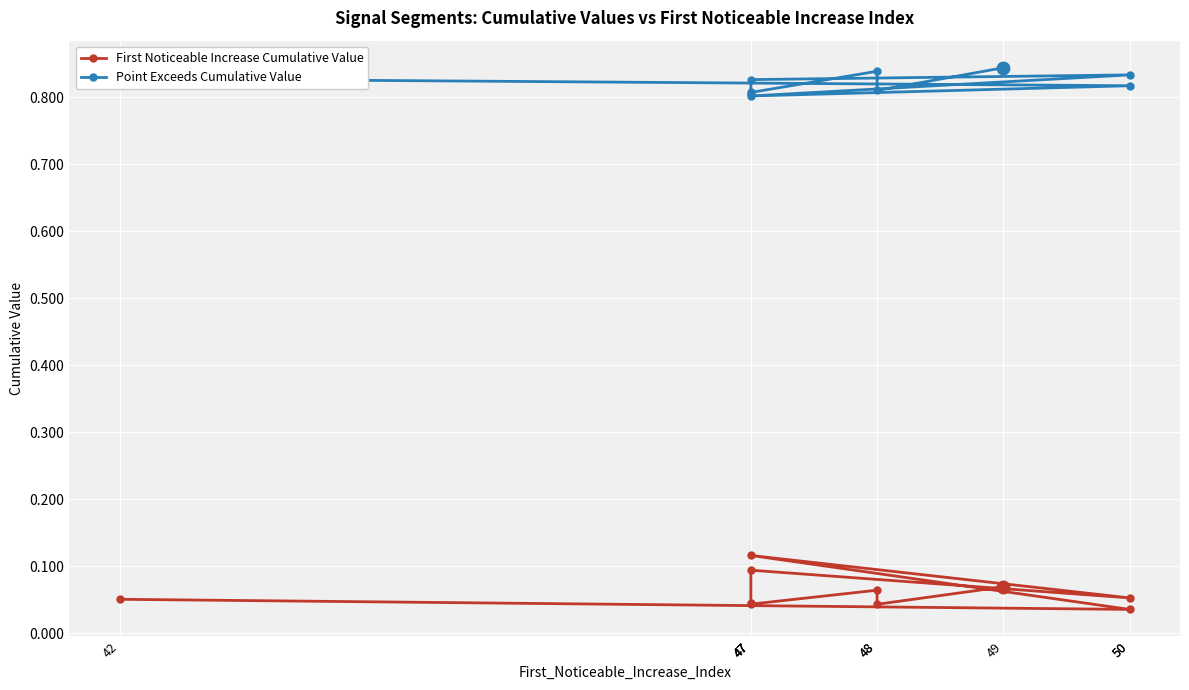

The Point Exceeds Cumulative Value series shows 1.2 at 48. True or false?

False